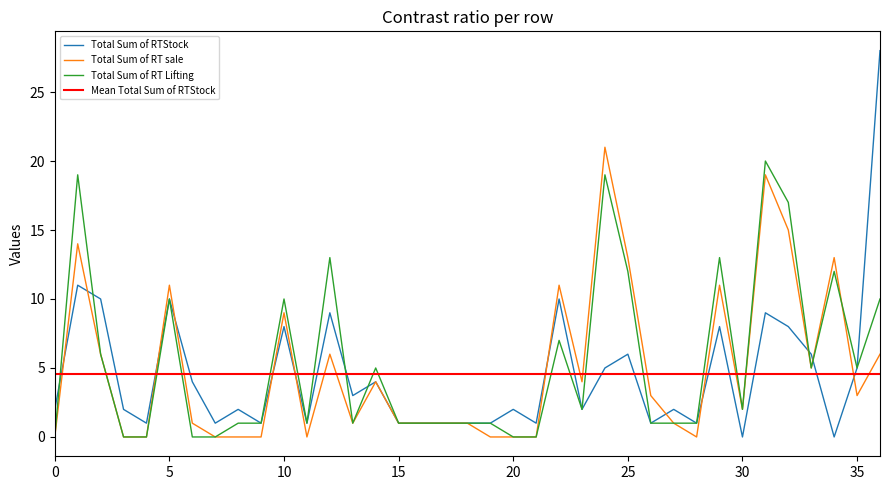

Count the number of data series in this chart.

3